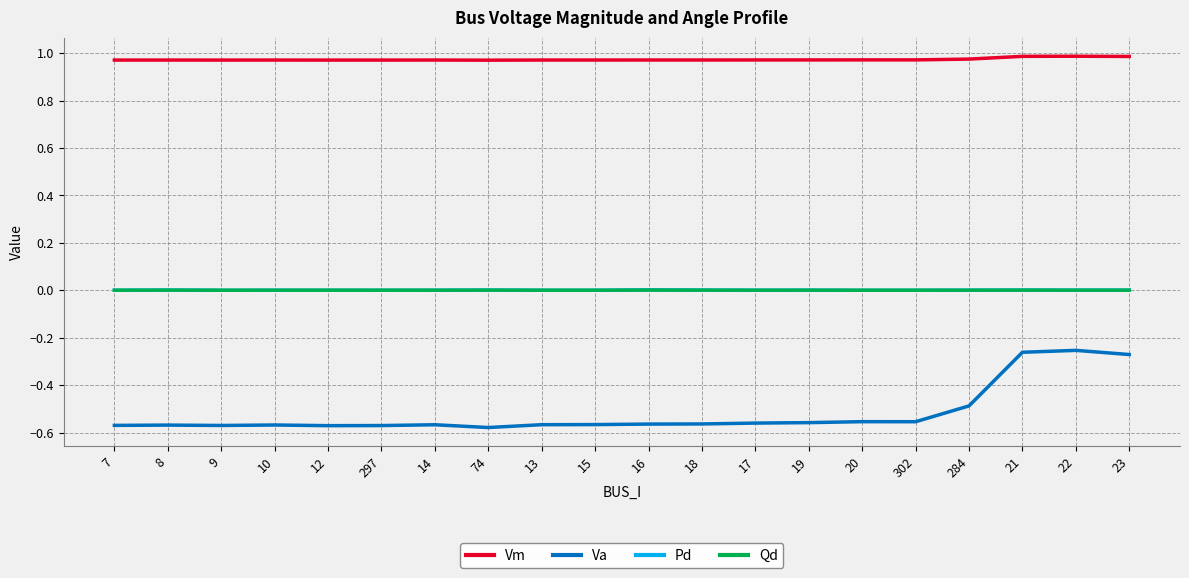

True or false: Vm and Qd cross at least once.

False